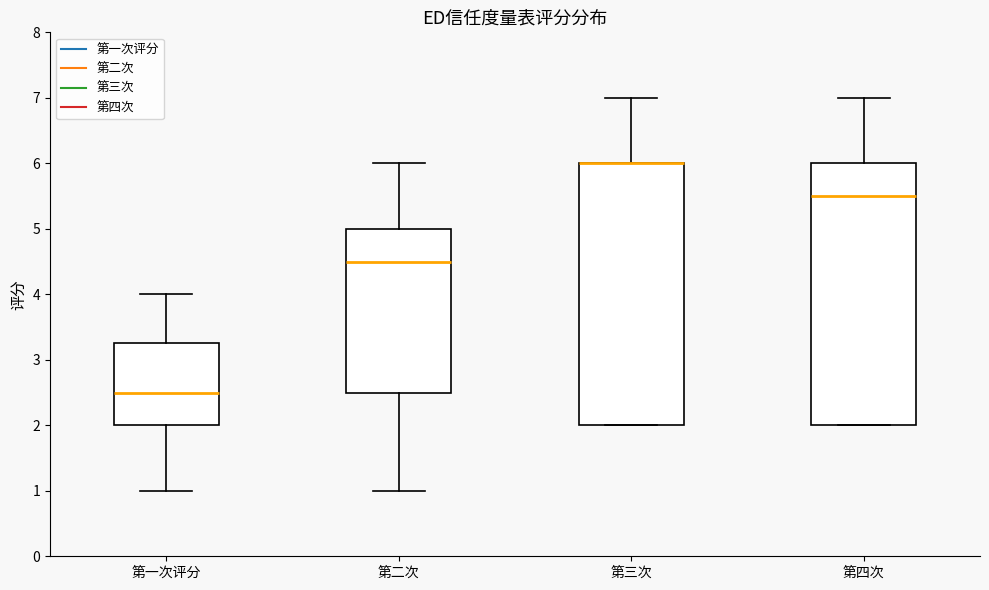

Reading left to right, transcribe this box plot: for each box, give where its median line is, the range the box spans, and where its two whiskers end, as read against the y-axis. The values are not printed on the chart, so give them approximately, as read against the axis.

第一次评分: median 2.5, box 2.0 to 3.3, whiskers 1.0 to 4.0
第二次: median 4.5, box 2.5 to 5.0, whiskers 1.0 to 6.0
第三次: median 6.0 (drawn on the box's upper edge), box 2.0 to 6.0, whiskers 2.0 to 7.0
第四次: median 5.5, box 2.0 to 6.0, whiskers 2.0 to 7.0